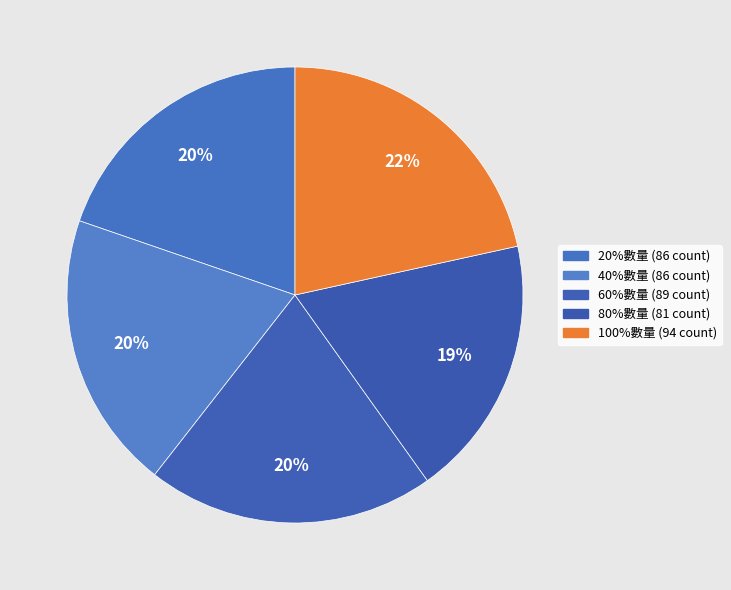

To the nearest percent, what portion does 20%數量 represent?

20%